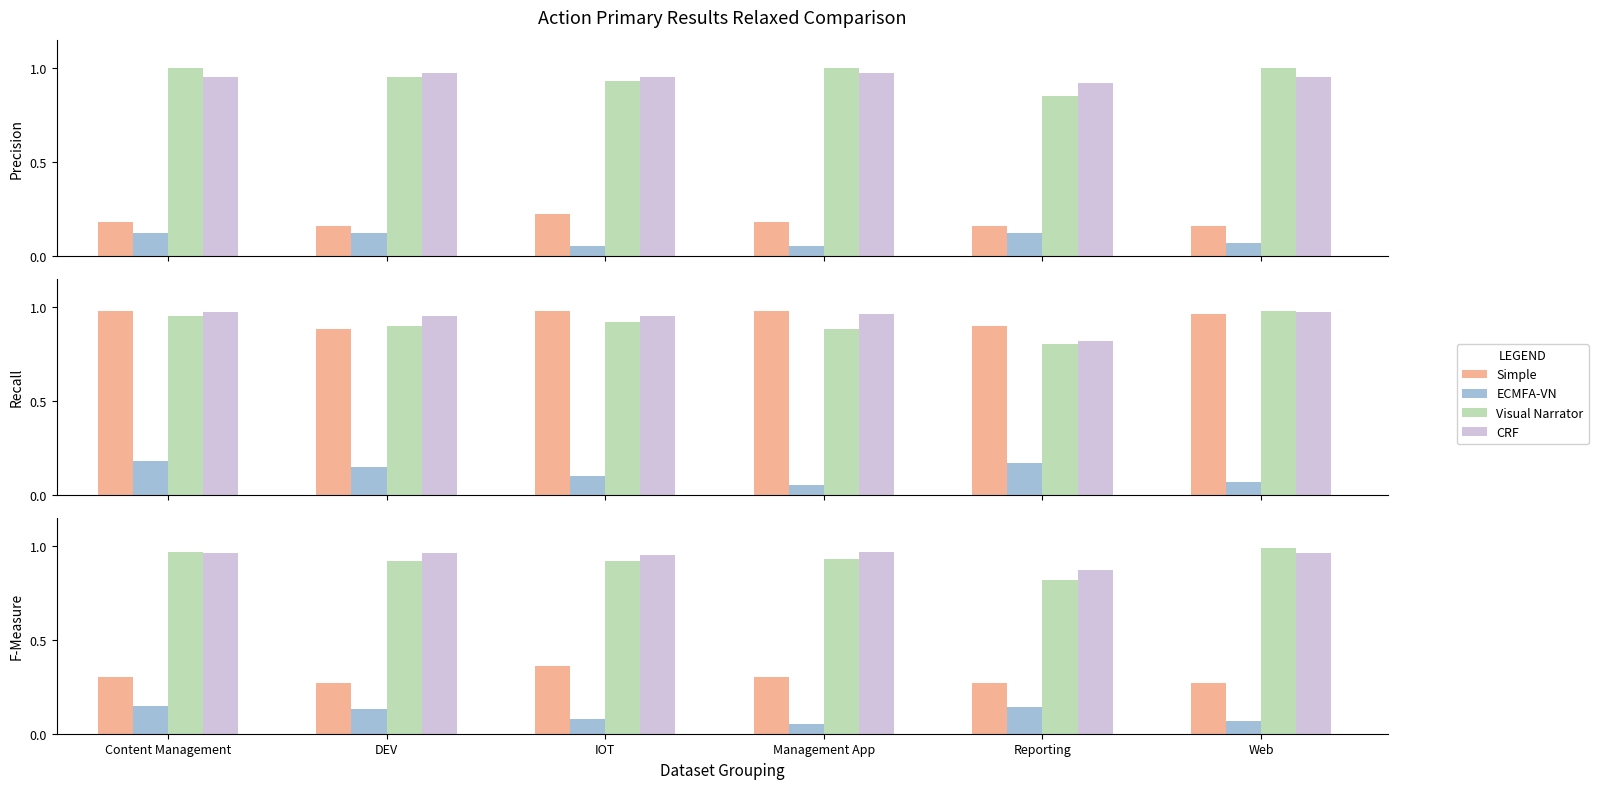

Are the bars grouped side by side (vs. stacked)?

Yes